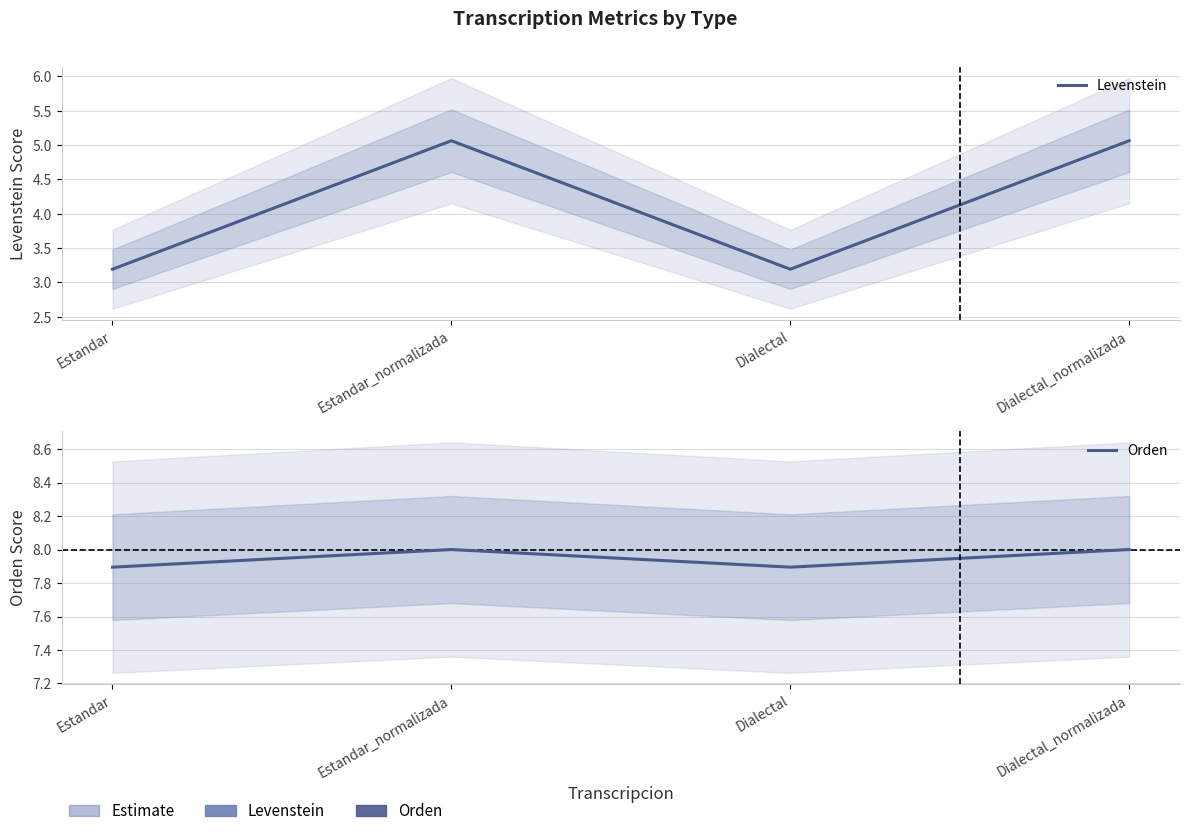

True or false: Levenstein and Orden cross at least once.

False